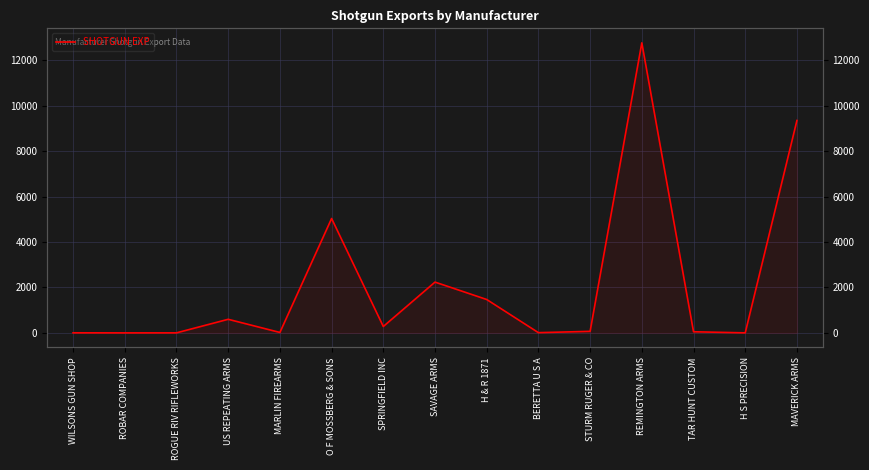

Reading left to right, what are all the values shown in this chart?

WILSONS GUN SHOP=4	ROBAR COMPANIES=1	ROGUE RIV RIFLEWORKS=2	US REPEATING ARMS=599	MARLIN FIREARMS=20	O F MOSSBERG & SONS=5035	SPRINGFIELD INC=282	SAVAGE ARMS=2236	H & R 1871=1470	BERETTA U S A=11	STURM RUGER & CO=68	REMINGTON ARMS=12767	TAR HUNT CUSTOM=50	H S PRECISION=2	MAVERICK ARMS=9350